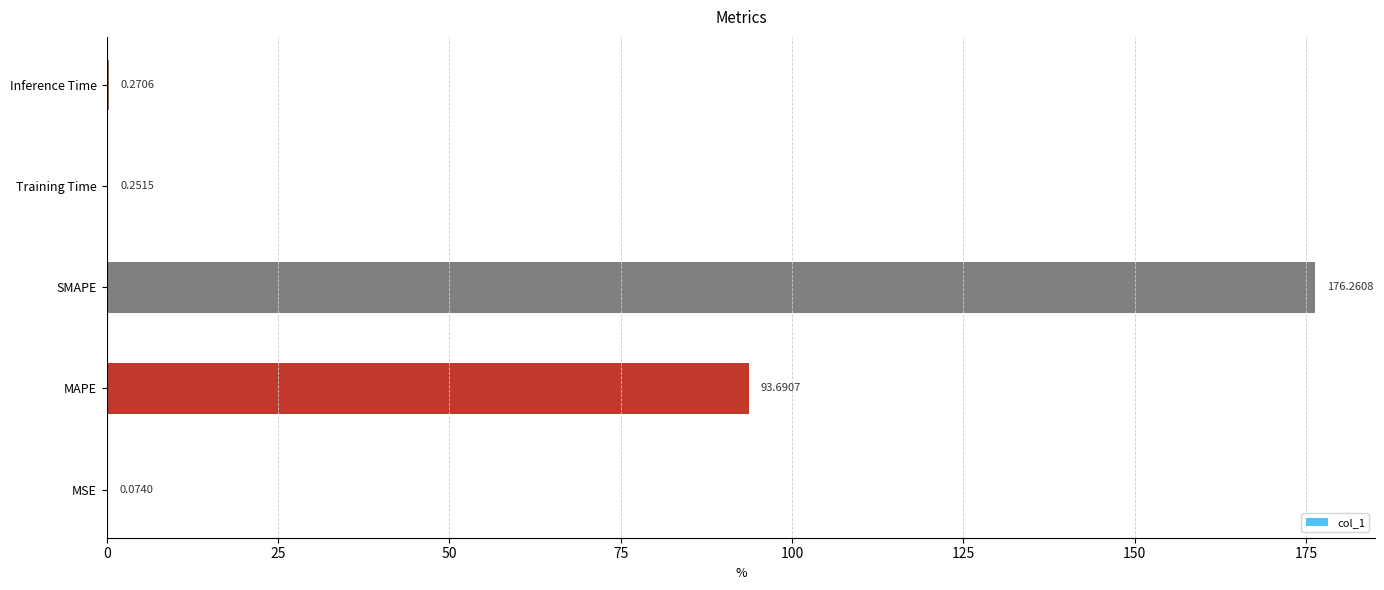

Which has a higher value, Inference Time or MSE?

Inference Time